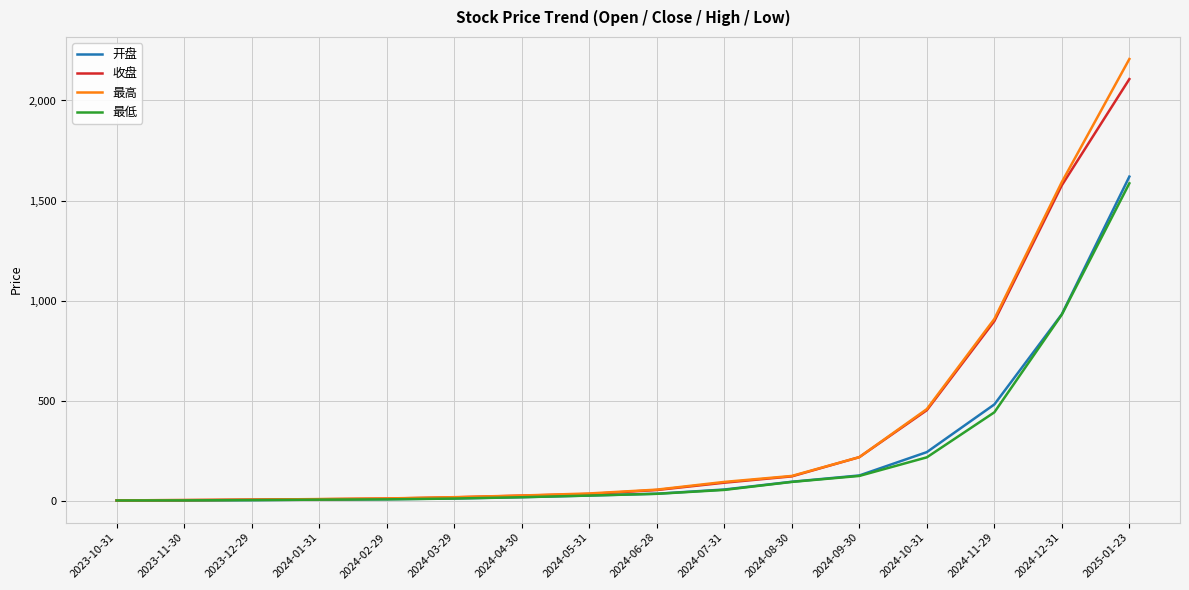

Is the value of 开盘 at 2024-11-29 greater than the value of 最高 at 2023-12-29?

Yes